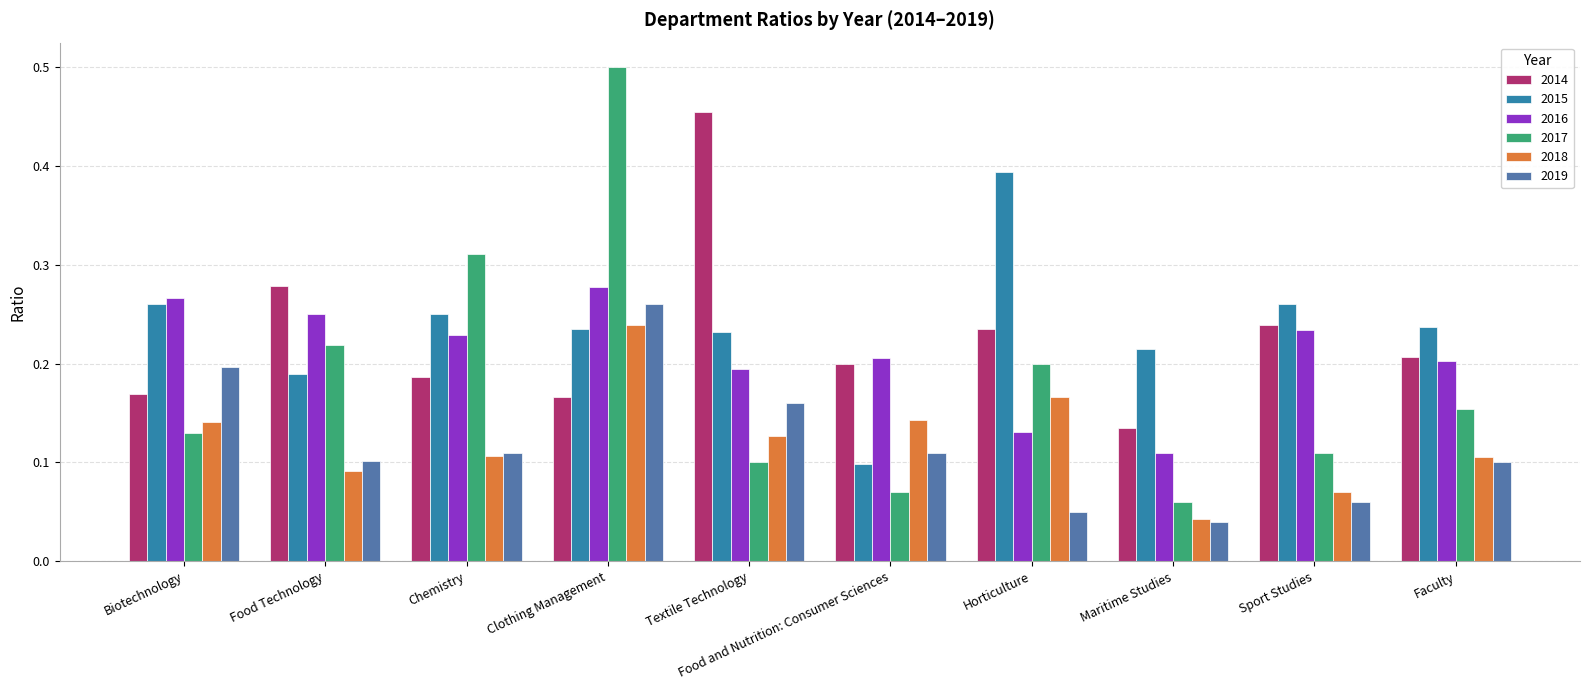

Where is 2015 nearest to the value 0?

Food and Nutrition: Consumer Sciences